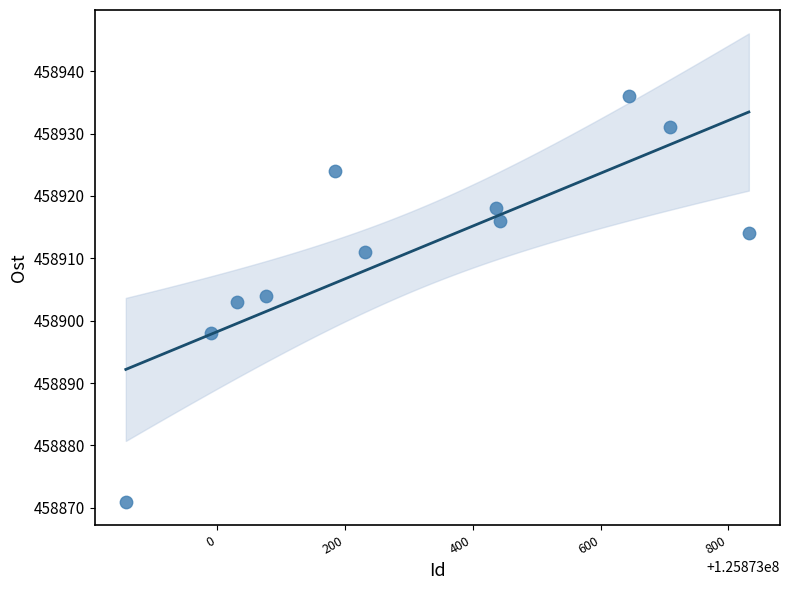

What is the average Y value?

458911